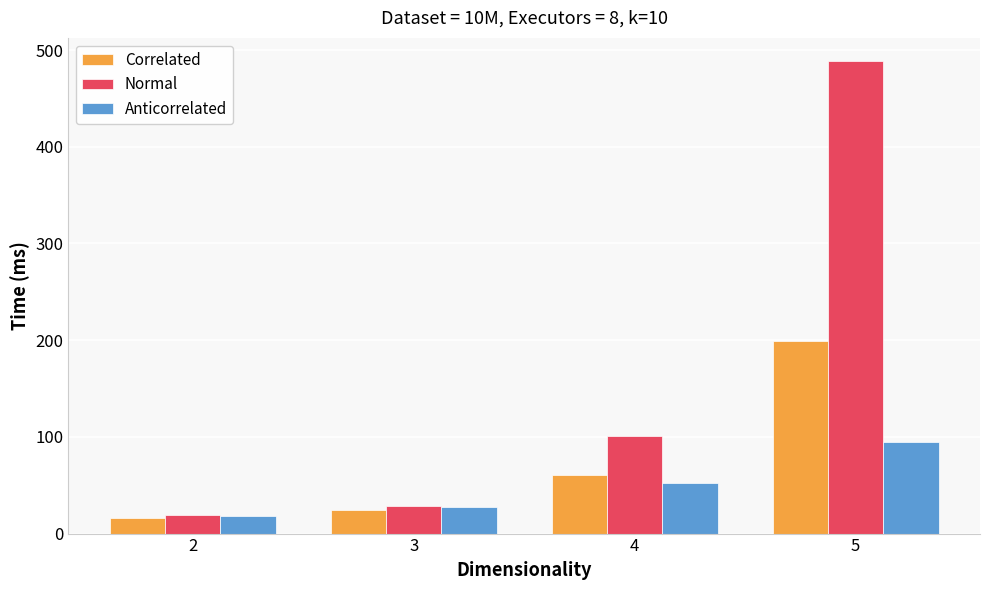

The value of Normal at 4 is 37.9. True or false?

False